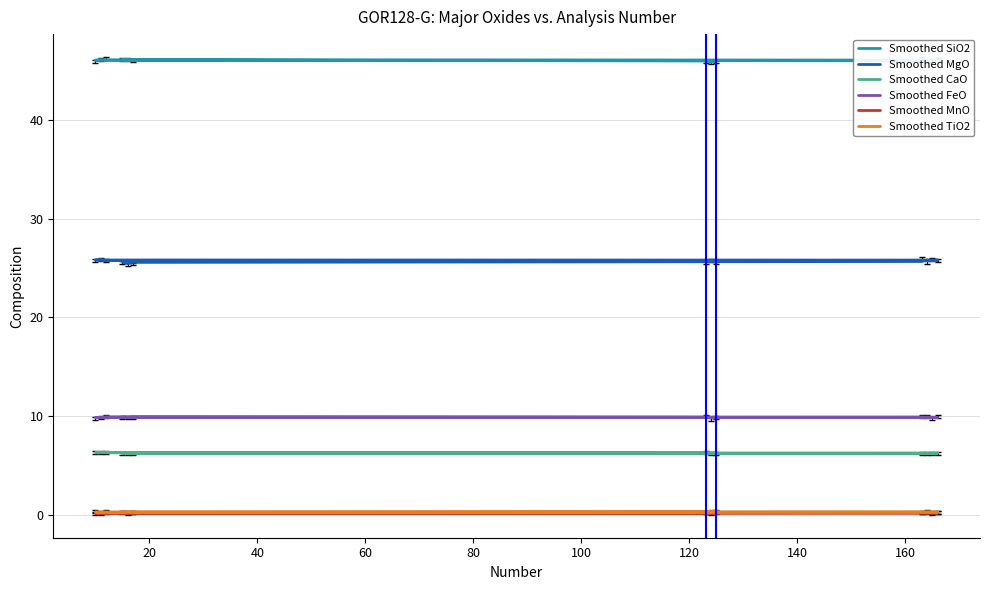

Between 80 and 100, which is larger?

80